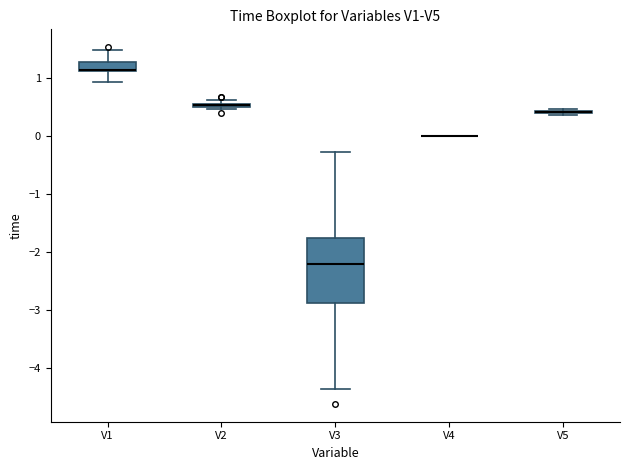

Which box is the tallest, from its lower edge to its upper edge?

V3